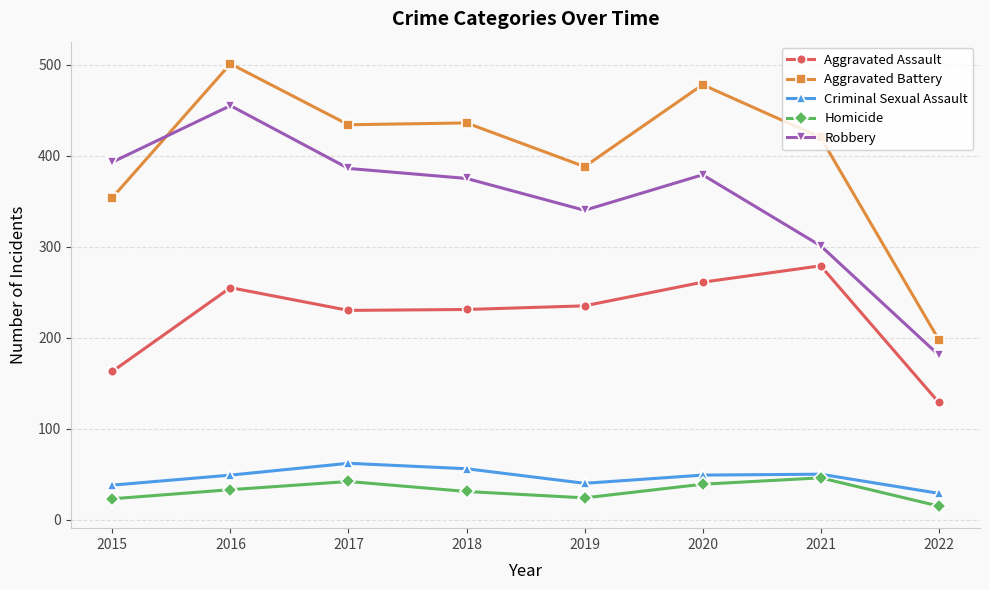

True or false: Criminal Sexual Assault and Aggravated Battery cross at least once.

False